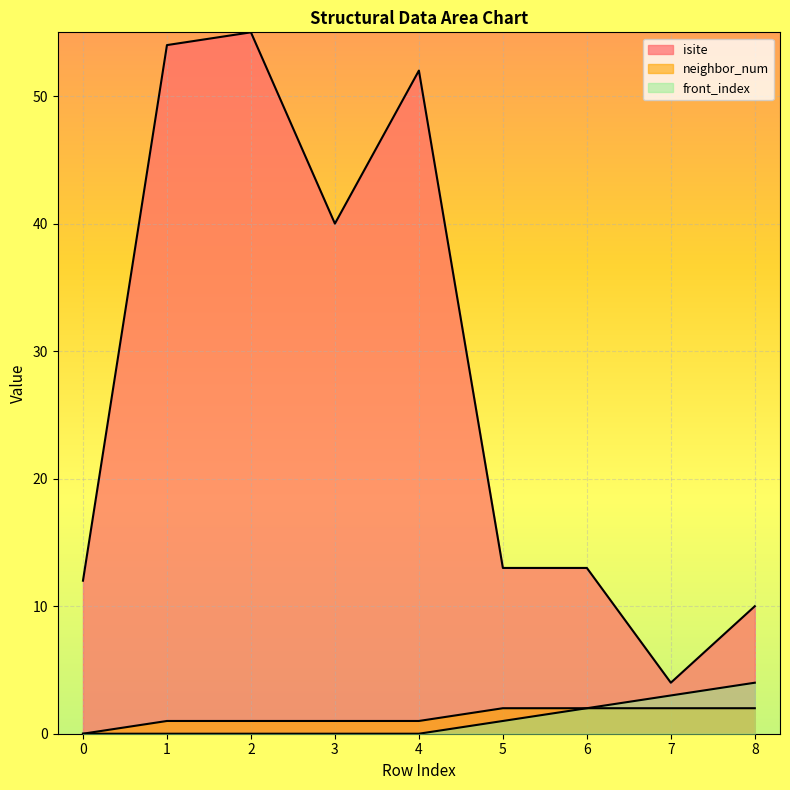

True or false: isite has a value of 6 at 8.

False